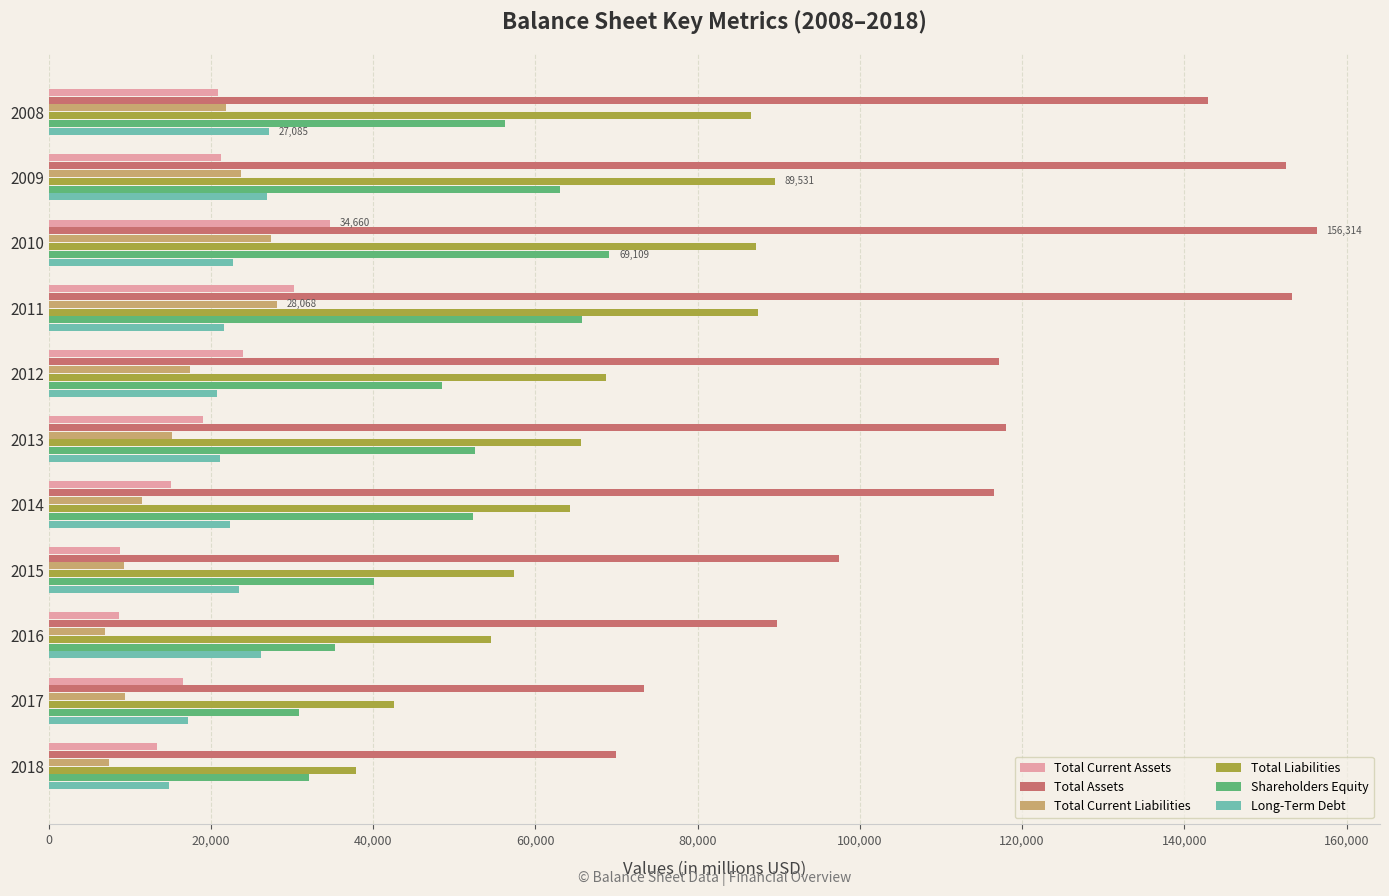

What is the minimum value shown in the chart?

6909